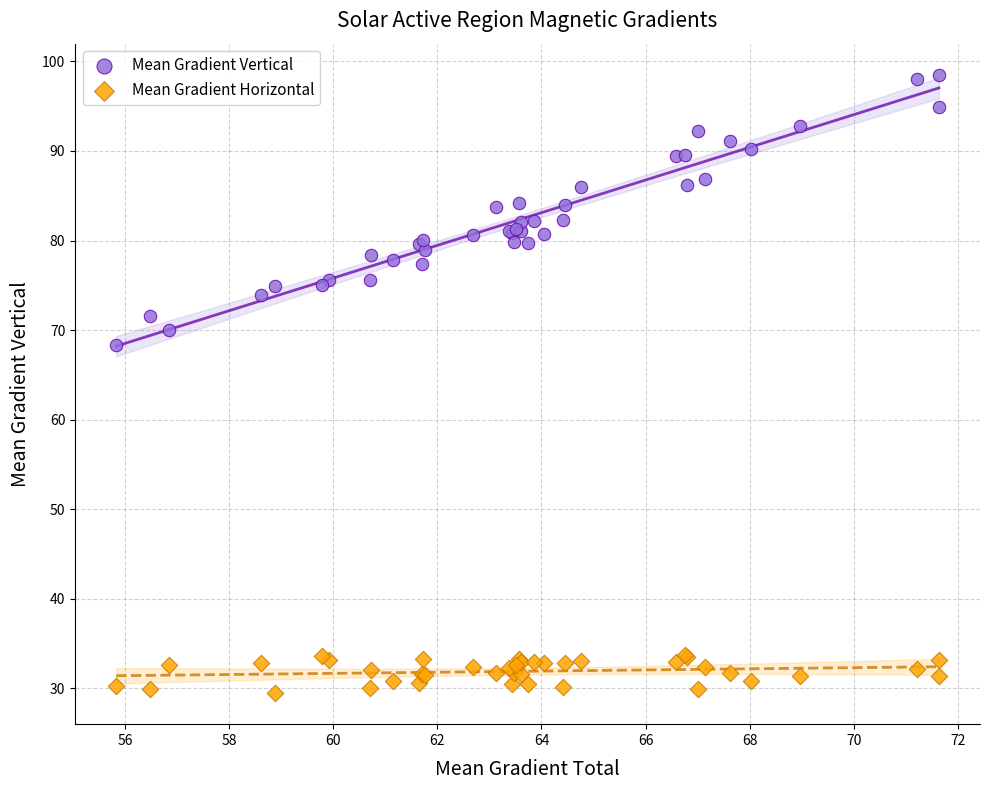

Which series reaches the minimum Y coordinate?

Mean Gradient Horizontal